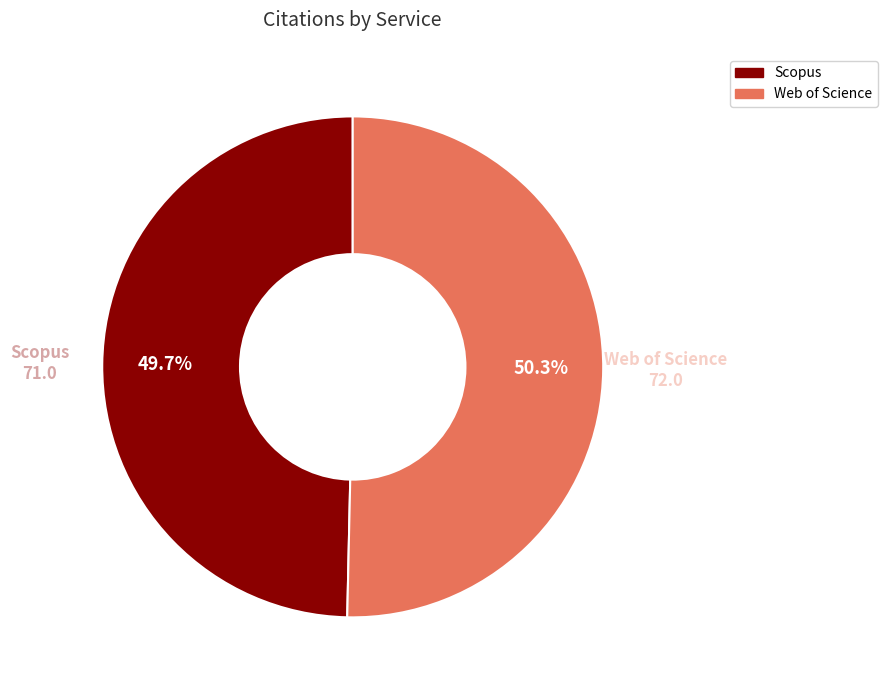

To the nearest percent, what is the difference between the Scopus and Web of Science slice percentages?

1%